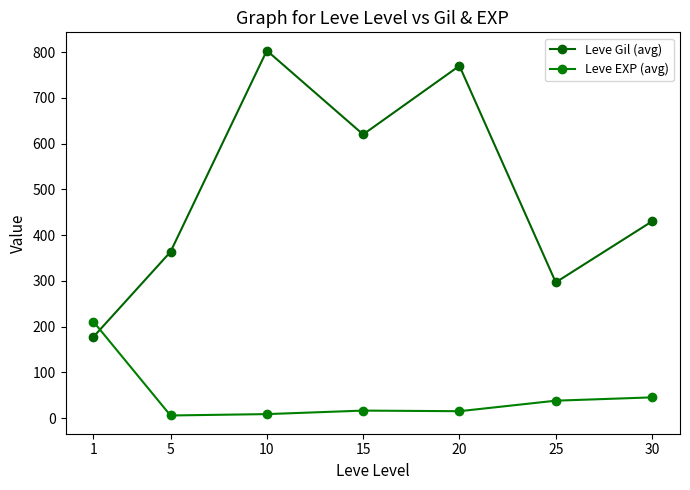

How many data points in Leve Gil (avg) are less than 430?

3